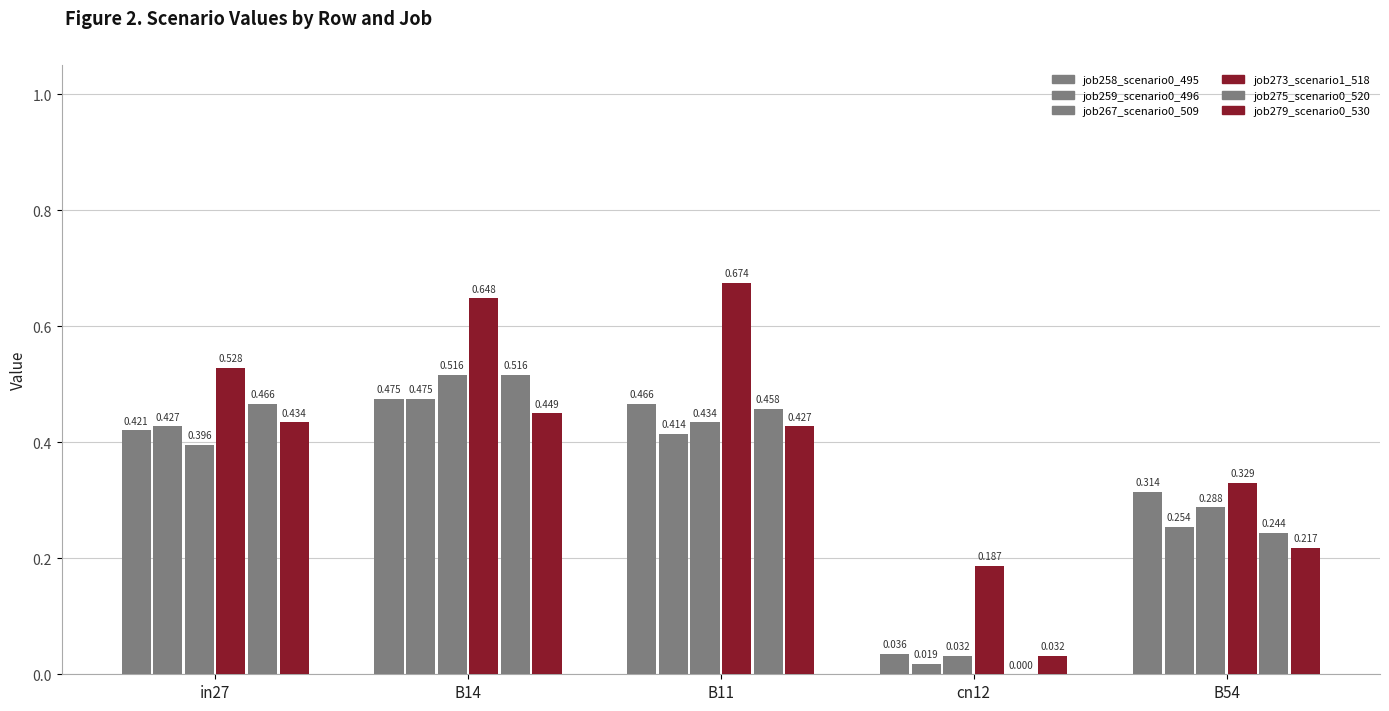

At which label is job259_scenario0_496 closest to 0?

cn12